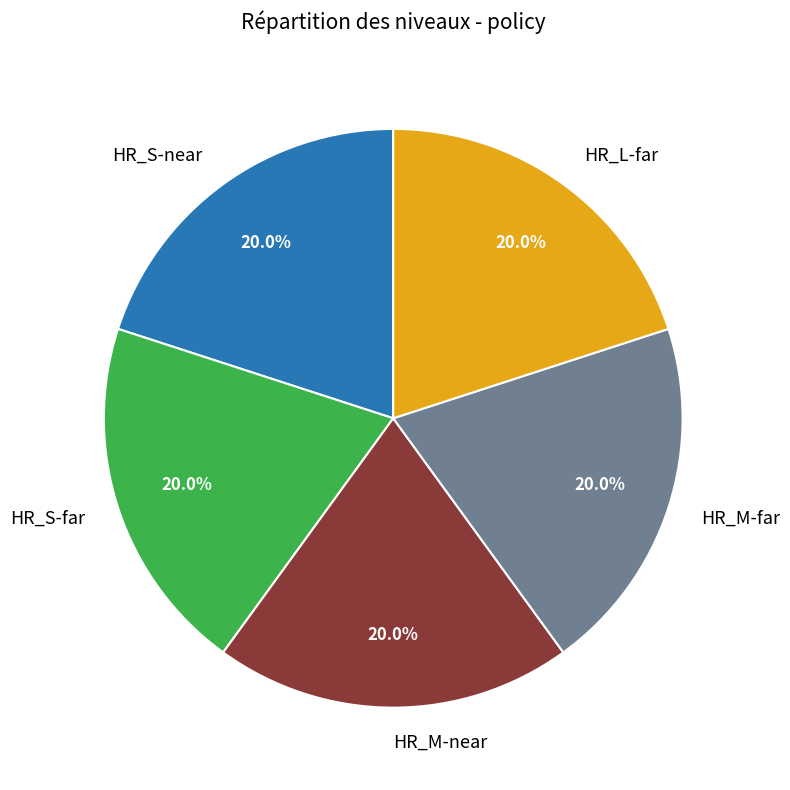

Approximately how many times larger is the value at HR_M-far compared to HR_S-near?

1.0